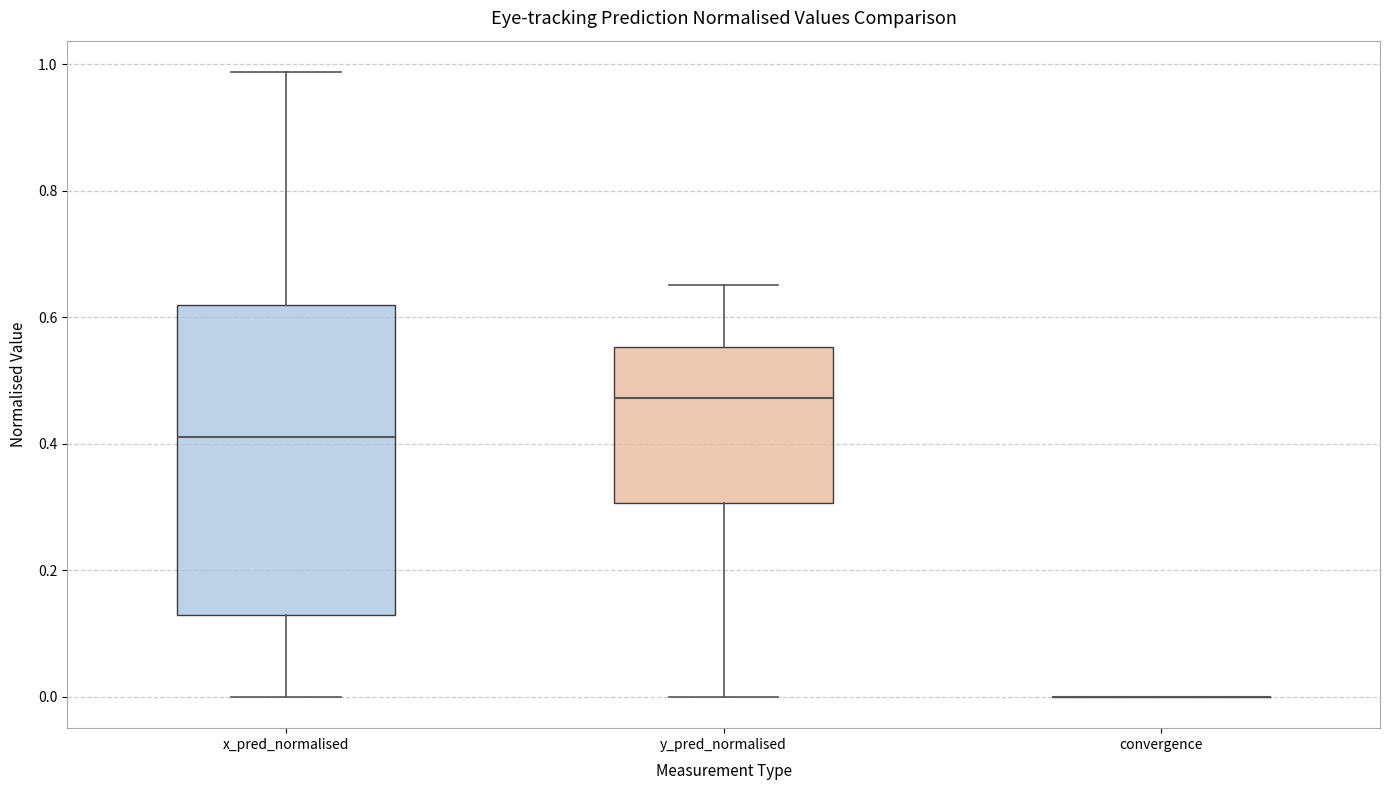

Where does the median line of the box for y_pred_normalised sit on the y-axis? The values are not printed on the chart, so give them approximately, as read against the axis.

0.48